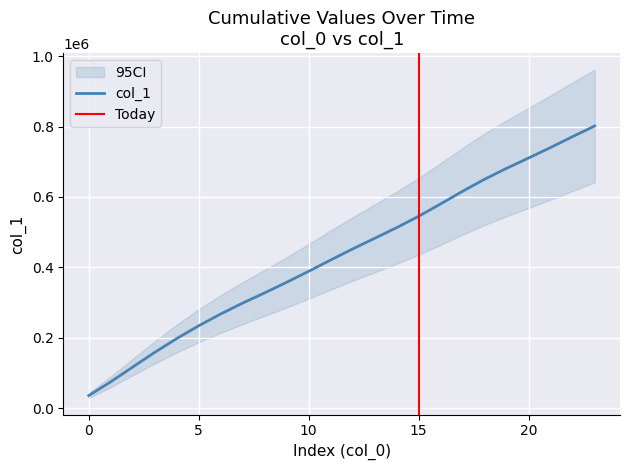

How many values are below 452420?

12